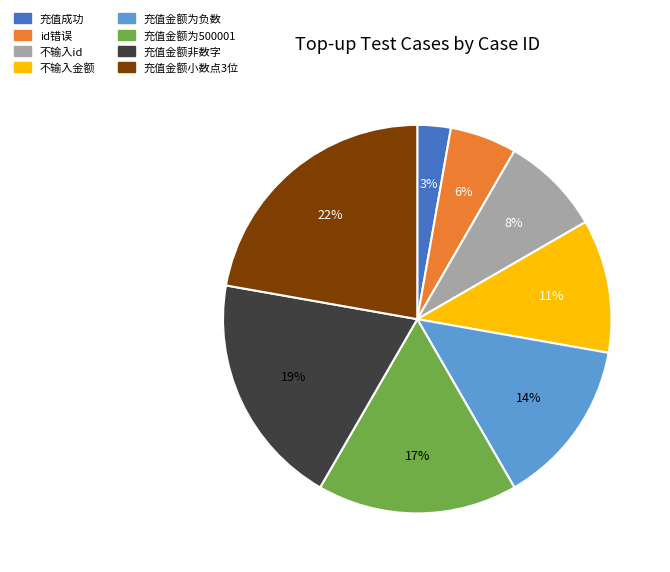

To the nearest percent, what percentage of the pie is 充值金额小数点3位?

22%